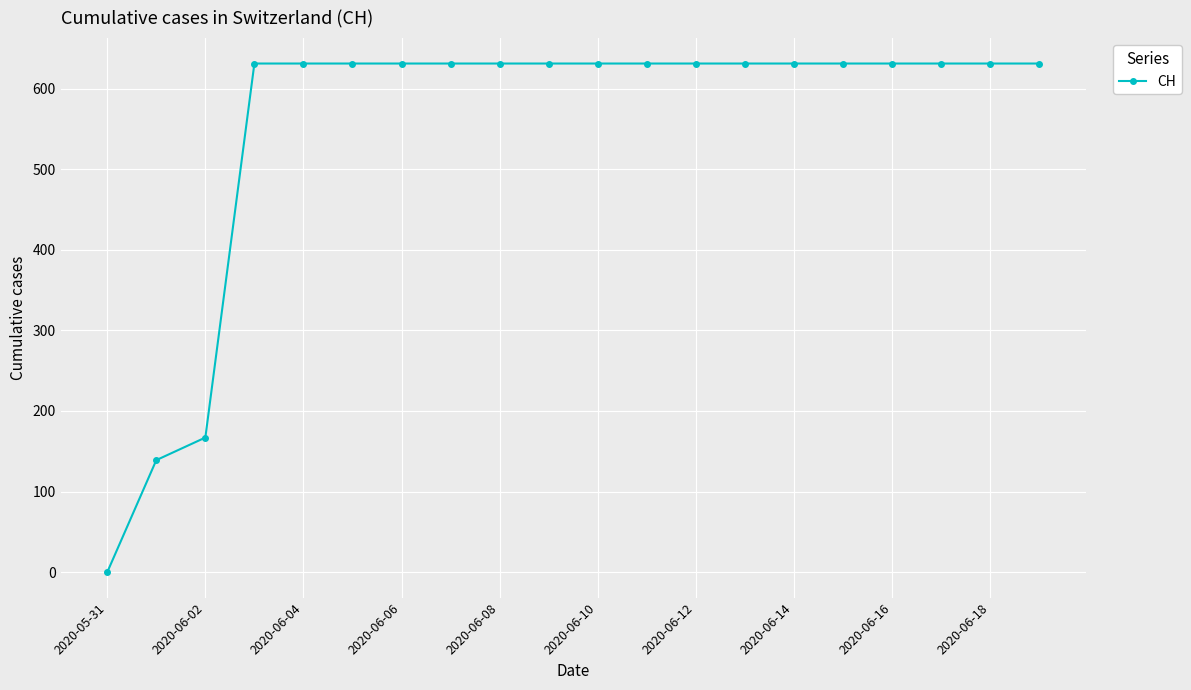

How many lines are shown in the chart?

1